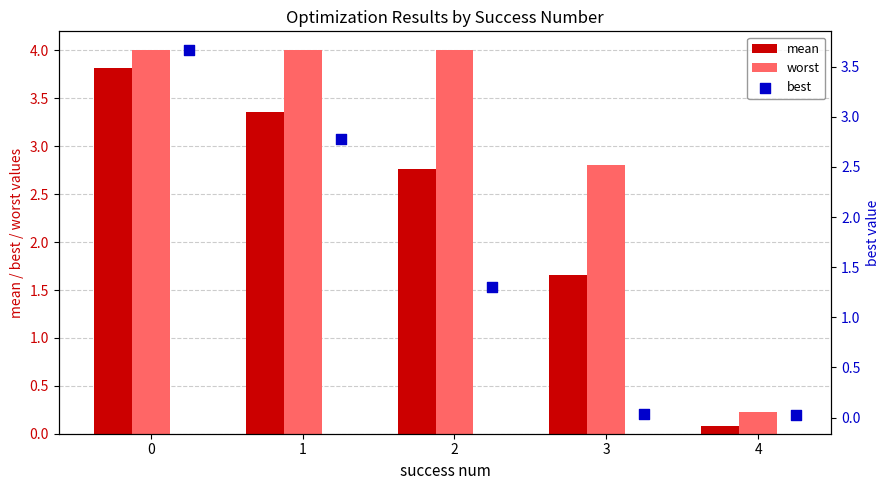

Which series contains the highest Y value?

worst